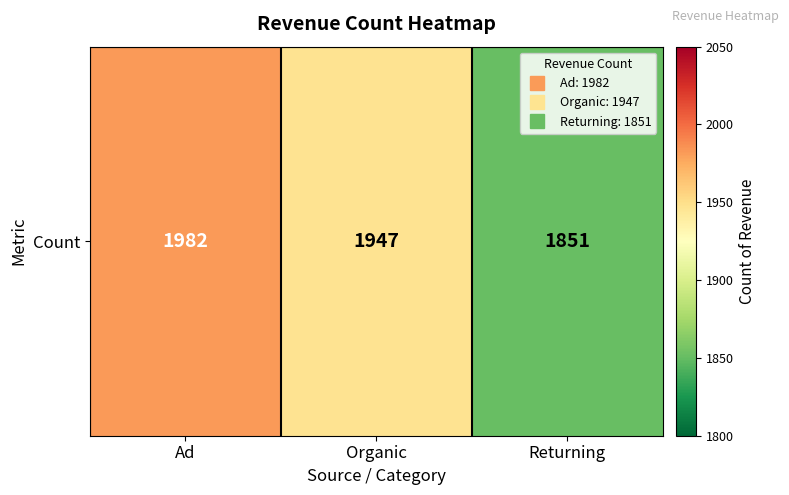

List the labels in order of value, largest first.

Ad, Organic, Returning